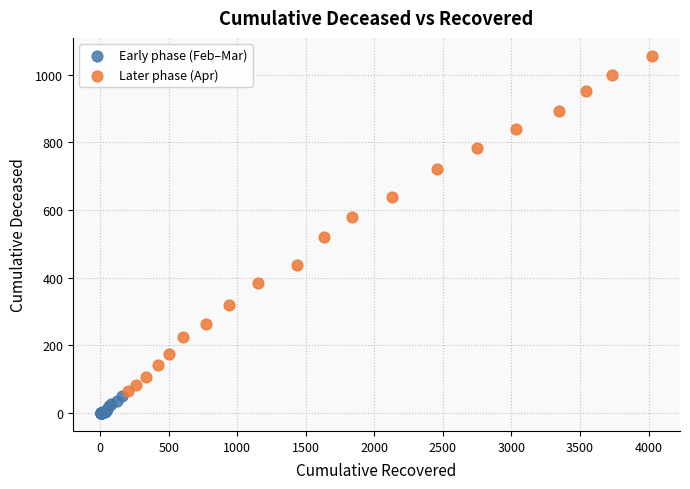

Which series has the largest Y range (max minus min)?

Later phase (Apr)